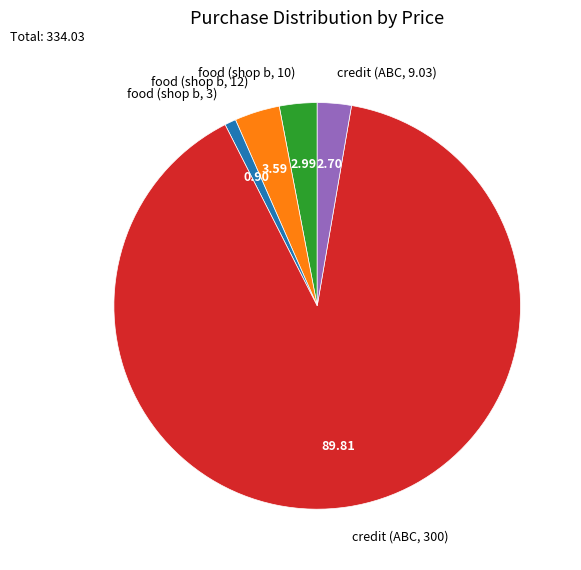

Is there any slice that represents more than half of the pie?

Yes